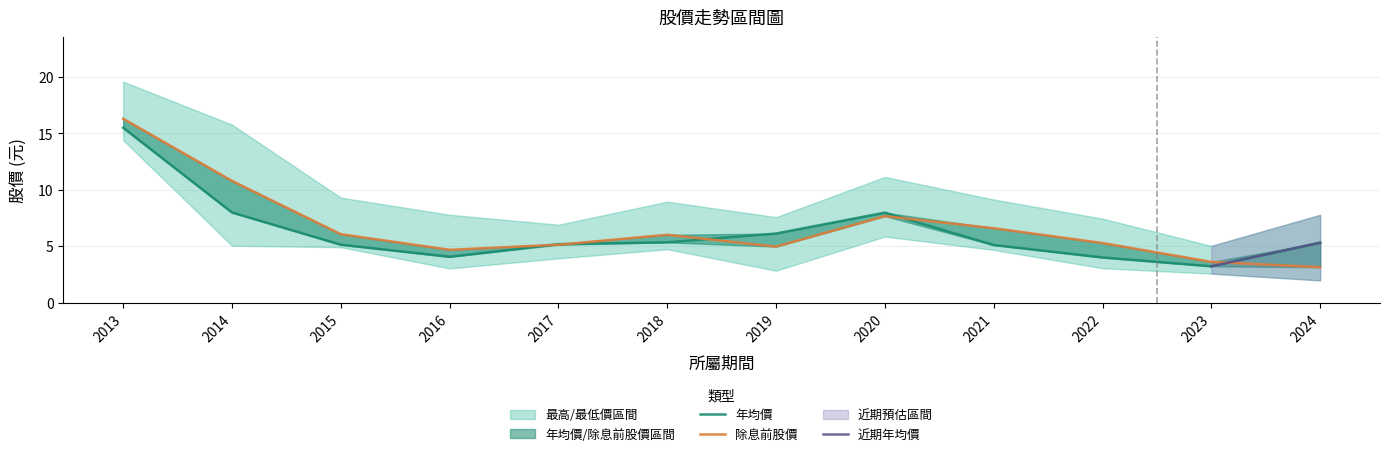

What is the spread (max minus min) of values at 2015?

0.9